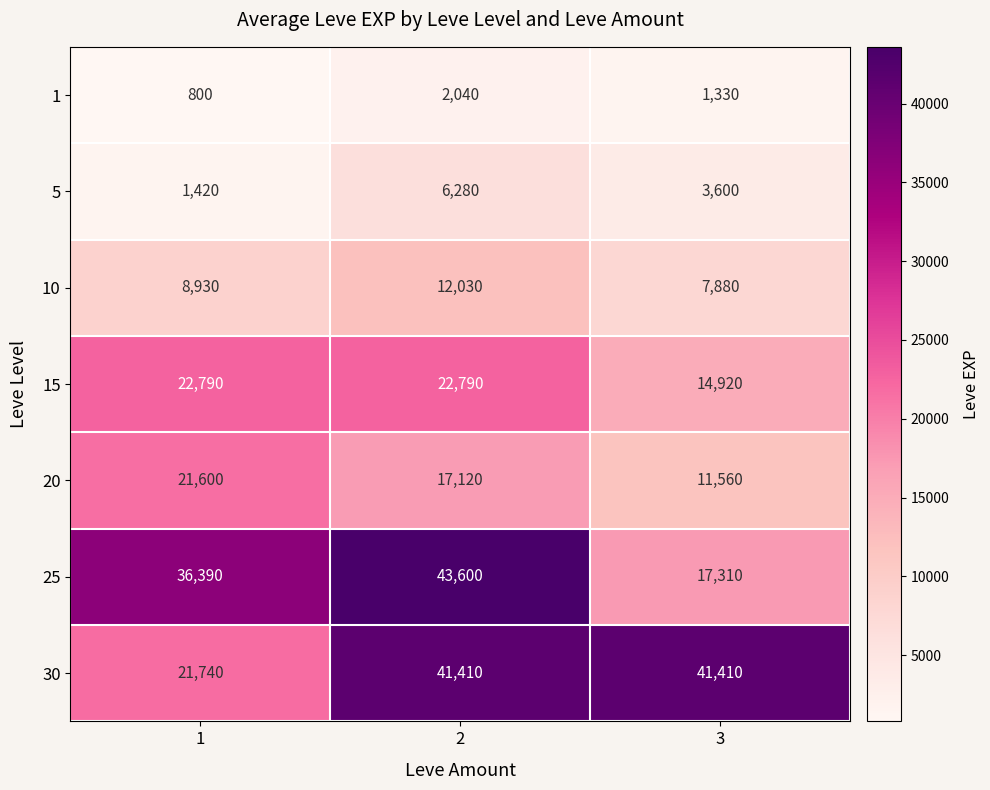

What is the approximate value of 30 at 1, to the nearest 100?

21700